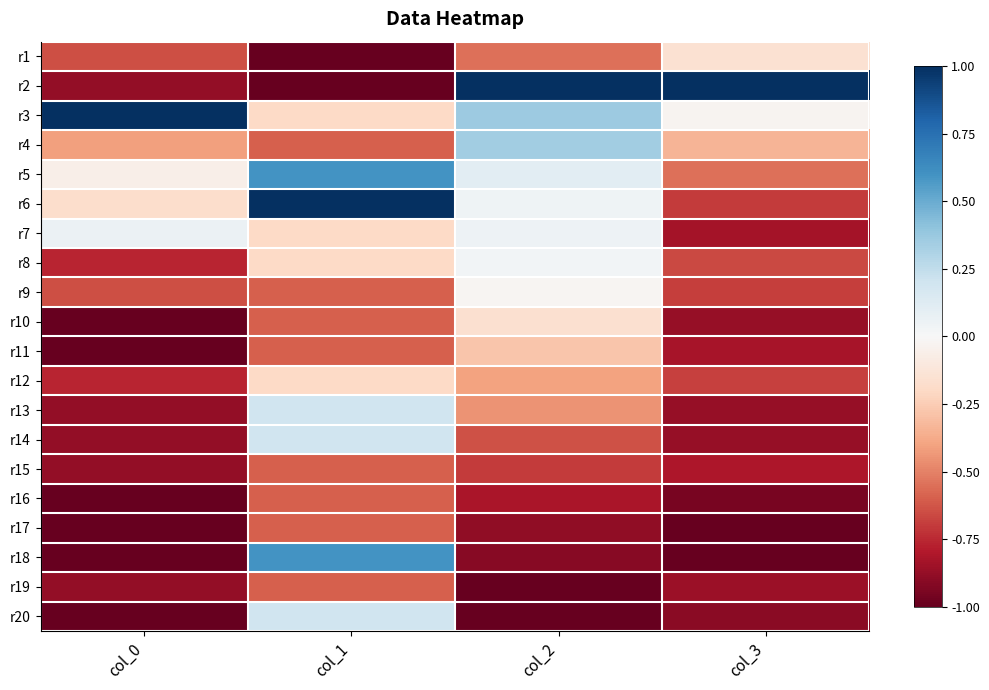

Reading left to right, list all the values displayed in this chart.

r1: col_0=-0.6	col_1=-1.0	col_2=-0.5	col_3=-0.2
r2: col_0=-0.9	col_1=-1.0	col_2=1.0	col_3=1.0
r3: col_0=1.0	col_1=-0.2	col_2=0.4	col_3=-0.0
r4: col_0=-0.4	col_1=-0.6	col_2=0.4	col_3=-0.3
r5: col_0=-0.1	col_1=0.6	col_2=0.1	col_3=-0.5
r6: col_0=-0.2	col_1=1.0	col_2=0.0	col_3=-0.7
r7: col_0=0.1	col_1=-0.2	col_2=0.1	col_3=-0.8
r8: col_0=-0.8	col_1=-0.2	col_2=0.0	col_3=-0.7
r9: col_0=-0.6	col_1=-0.6	col_2=-0.0	col_3=-0.7
r10: col_0=-1.0	col_1=-0.6	col_2=-0.2	col_3=-0.9
r11: col_0=-1.0	col_1=-0.6	col_2=-0.3	col_3=-0.8
r12: col_0=-0.8	col_1=-0.2	col_2=-0.4	col_3=-0.7
r13: col_0=-0.9	col_1=0.2	col_2=-0.4	col_3=-0.9
r14: col_0=-0.9	col_1=0.2	col_2=-0.6	col_3=-0.9
r15: col_0=-0.9	col_1=-0.6	col_2=-0.7	col_3=-0.8
r16: col_0=-1.0	col_1=-0.6	col_2=-0.8	col_3=-0.9
r17: col_0=-1.0	col_1=-0.6	col_2=-0.9	col_3=-1.0
r18: col_0=-1.0	col_1=0.6	col_2=-0.9	col_3=-1.0
r19: col_0=-0.9	col_1=-0.6	col_2=-1.0	col_3=-0.9
r20: col_0=-1.0	col_1=0.2	col_2=-1.0	col_3=-0.9